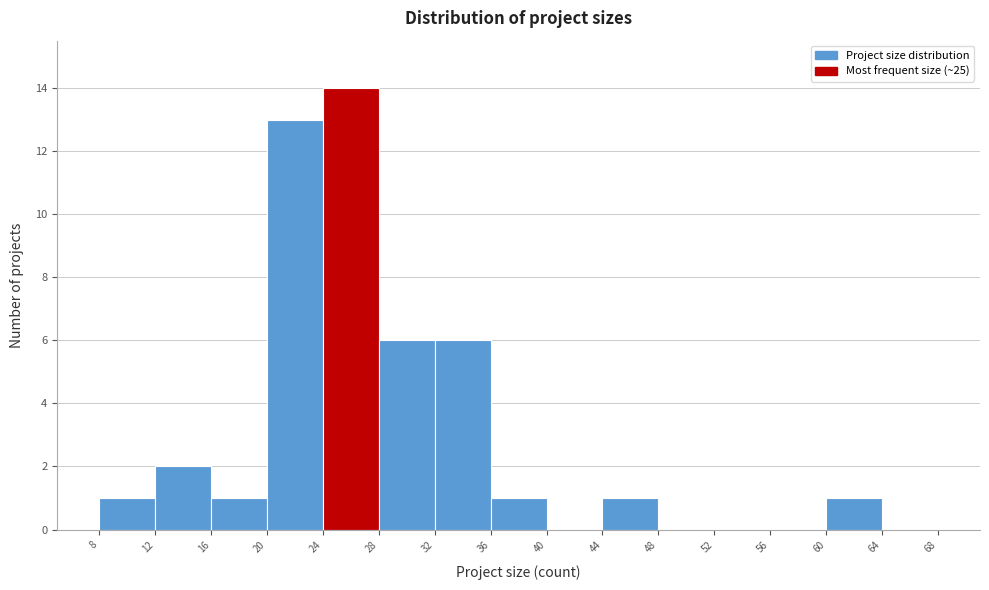

Reading left to right, transcribe this chart: for each bar, give the range it covers on the x-axis and its height. The values are not printed on the chart, so give them approximately, as read against the axis.

8 to 12: 1
12 to 16: 2
16 to 20: 1
20 to 24: 13
24 to 28: 14
28 to 32: 6
32 to 36: 6
36 to 40: 1
40 to 44: 0
44 to 48: 1
48 to 52: 0
52 to 56: 0
56 to 60: 0
60 to 64: 1
64 to 68: 0